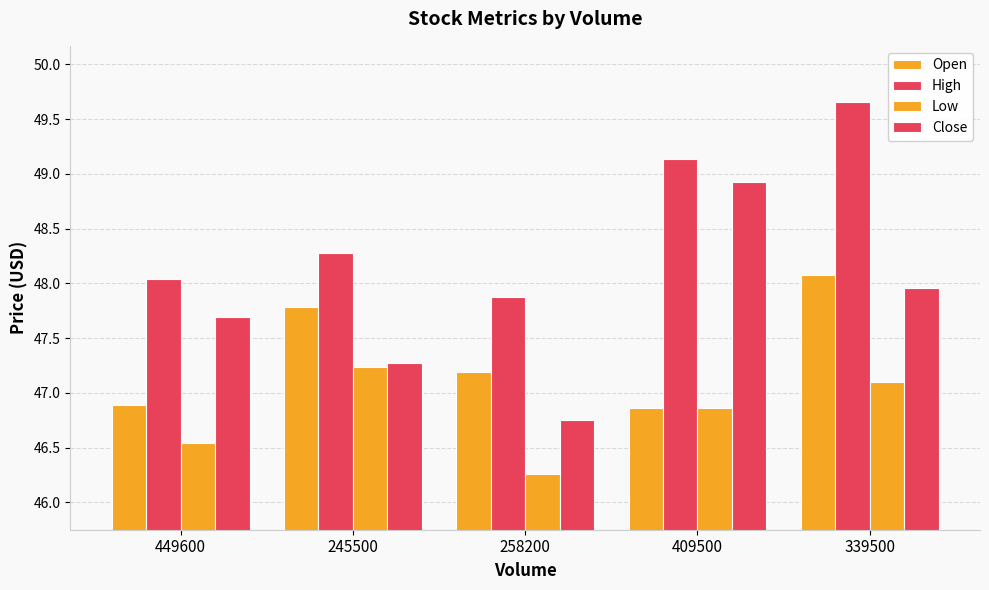

Is it true that High equals 71.9 at 449600?

False